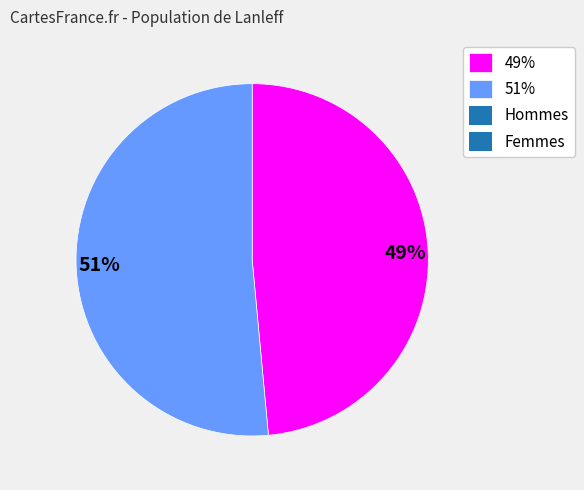

To the nearest percent, what is the combined percentage of 51% and 49%?

100%